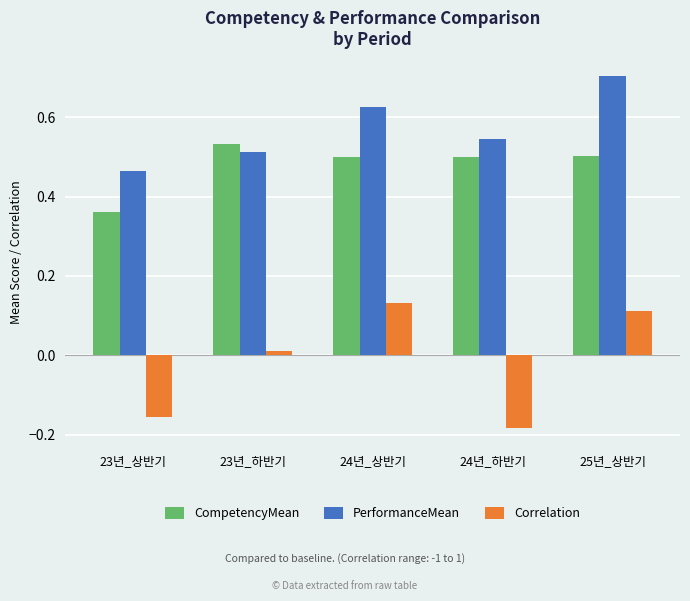

How many PerformanceMean values are between 0 and 1?

5